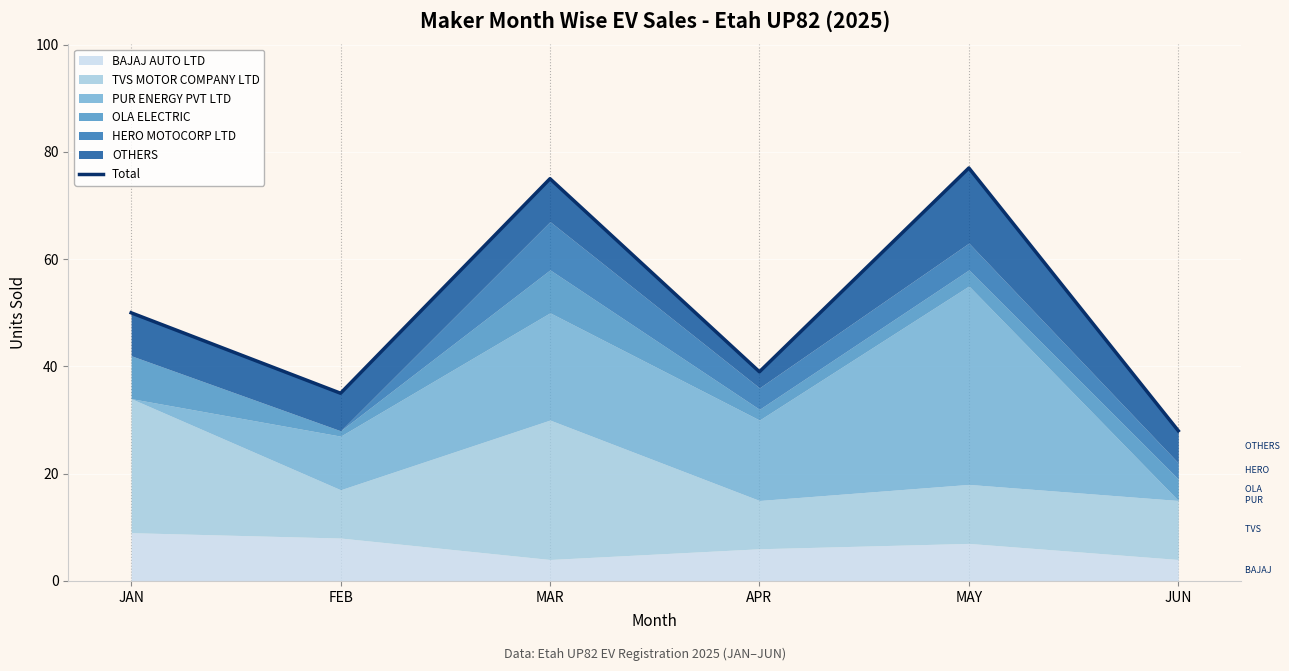

Rank the categories by value from lowest to highest.

JUN, FEB, APR, JAN, MAR, MAY